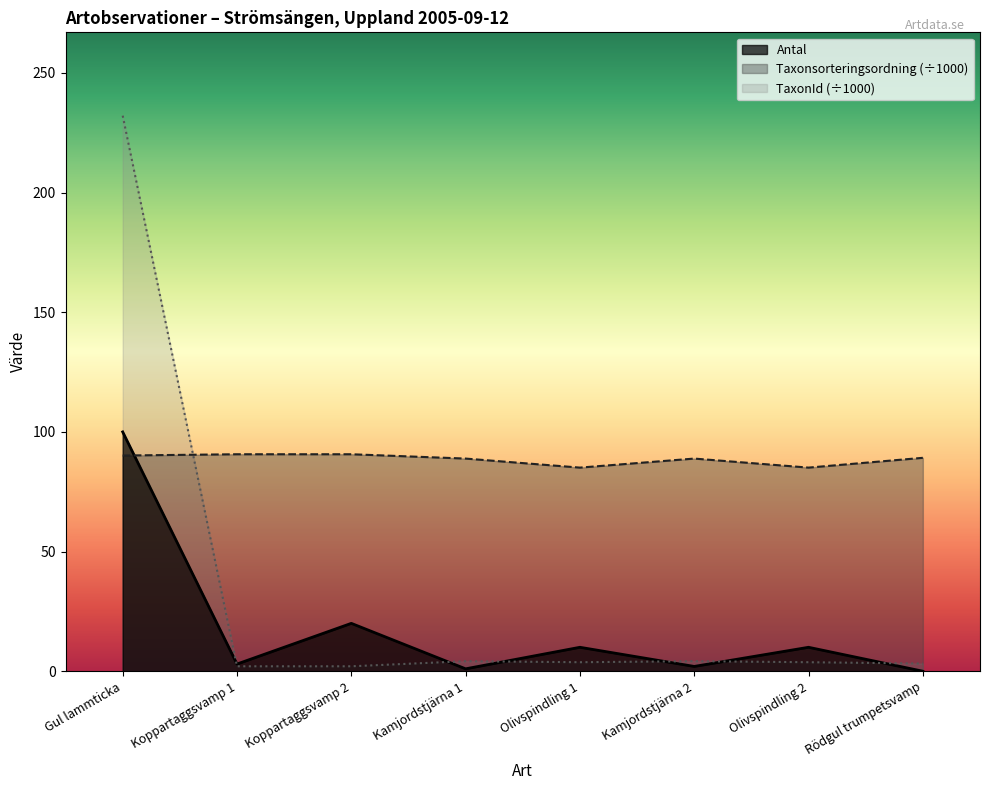

What is the value of the TaxonId point at the 1st from the left?

232.1